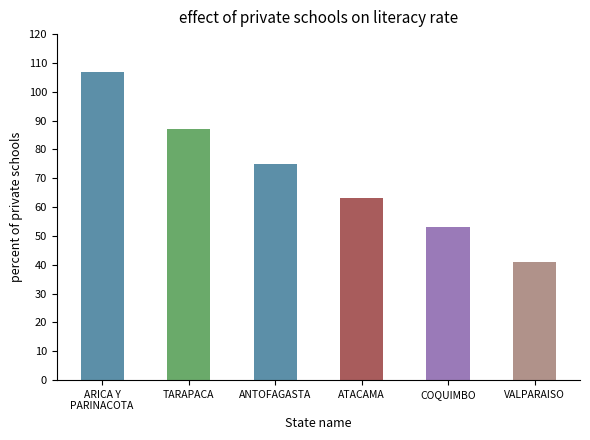

What is the maximum value shown in the chart?

107